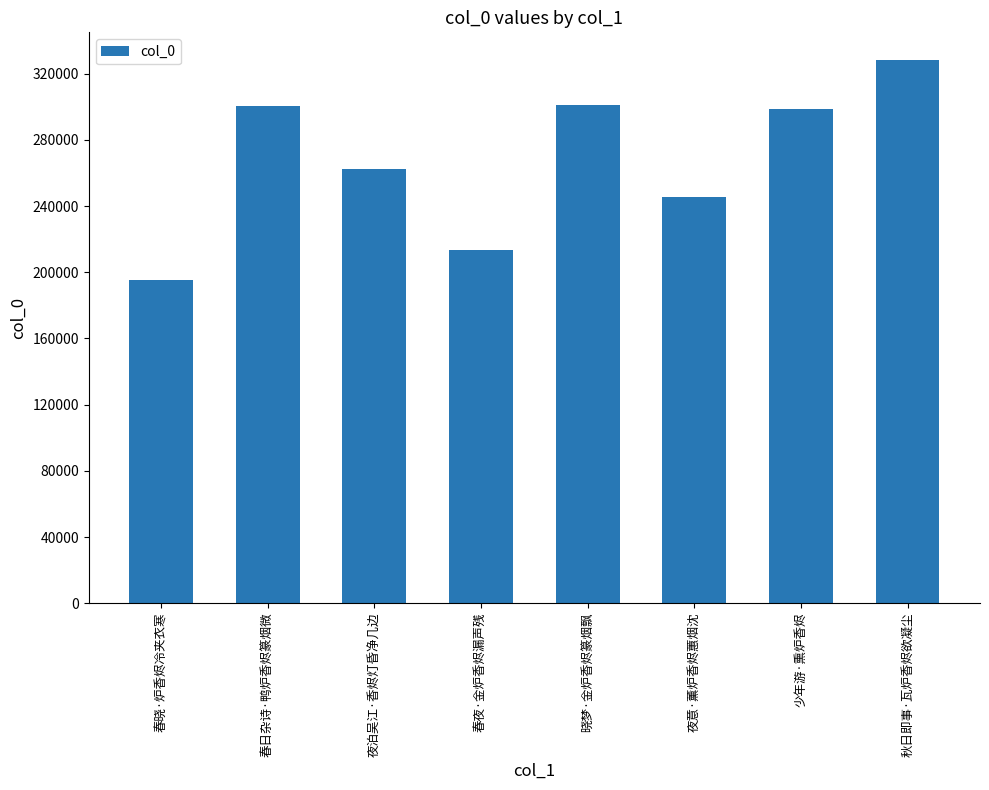

What value does the data have at 春日杂诗·鸭炉香烬篆烟微, to the nearest 50?

300750